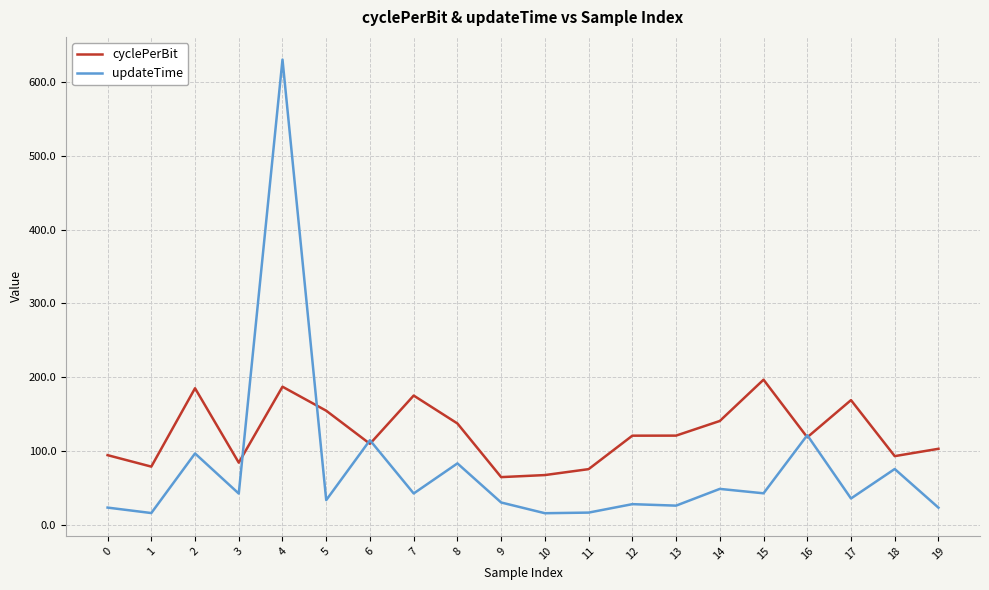

What is the smallest value displayed?

15.8